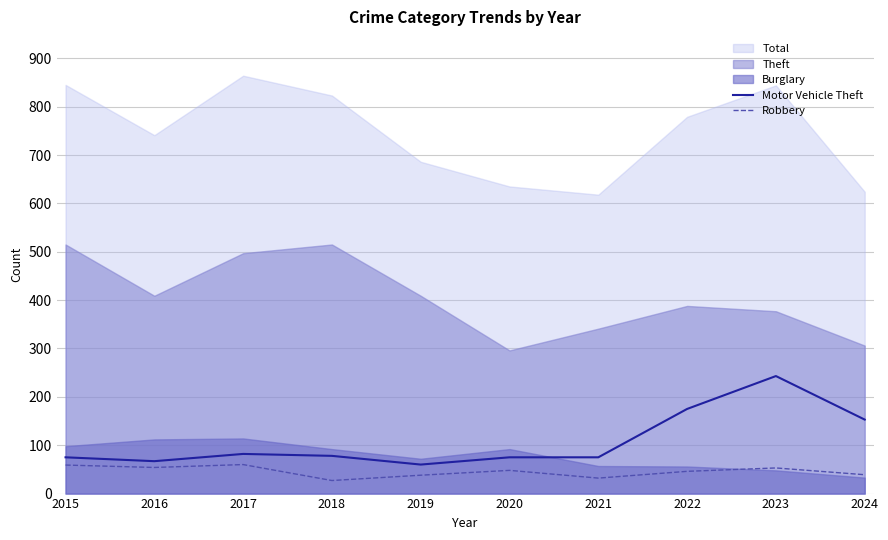

What is the highest value of the Motor Vehicle Theft series?

243